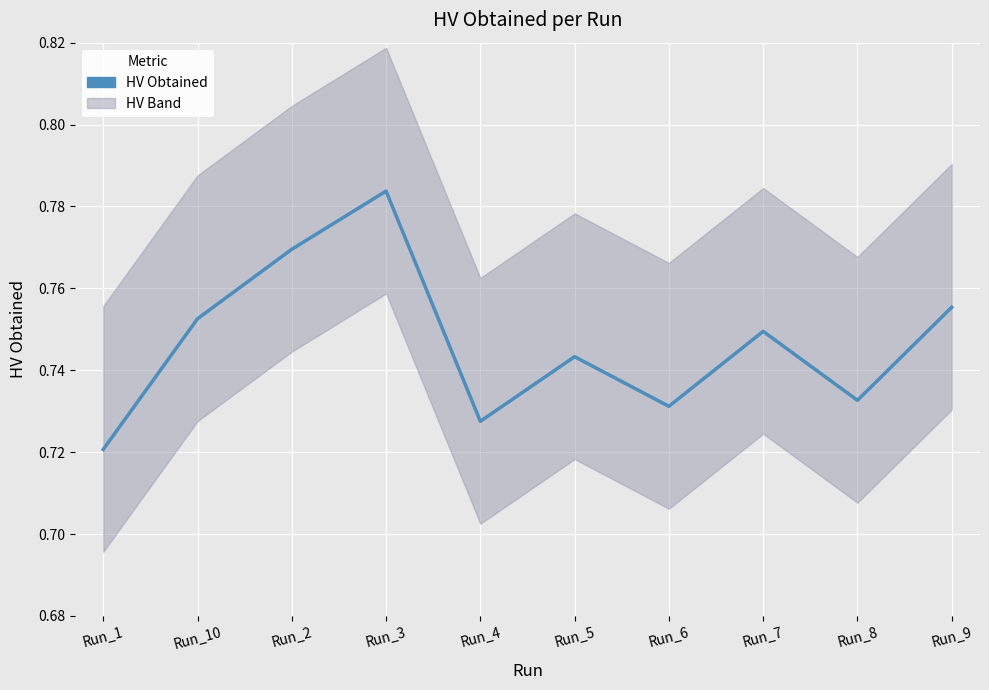

Between Run_3 and Run_5, which is larger?

Run_3